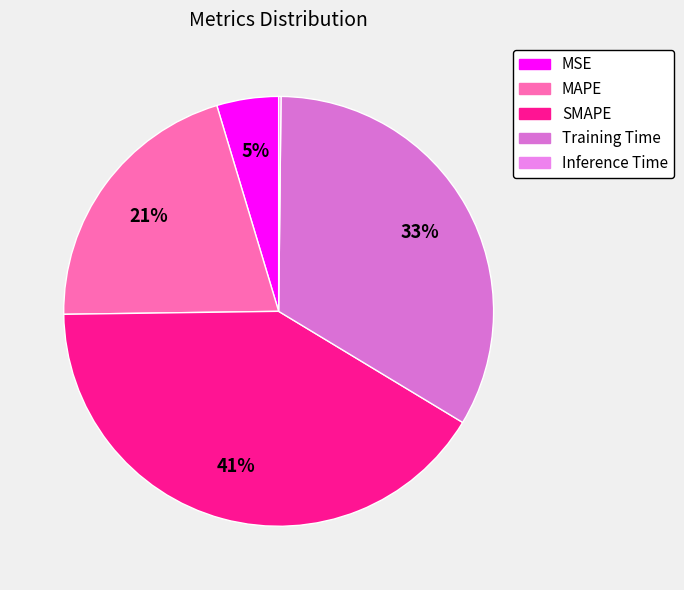

True or false: MSE accounts for 1% of the total.

False